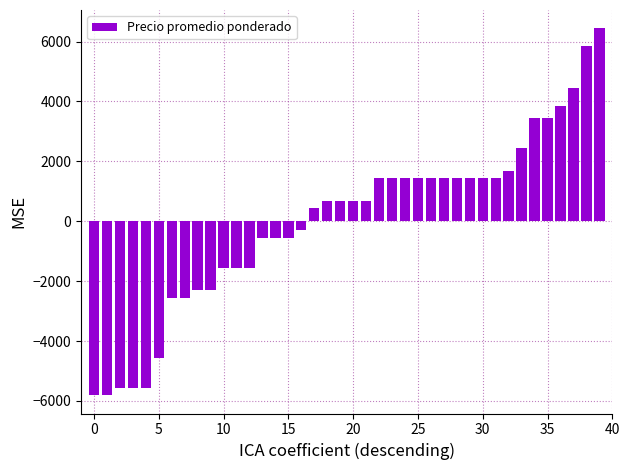

What is the value of the 21st bar from the left?

692.5